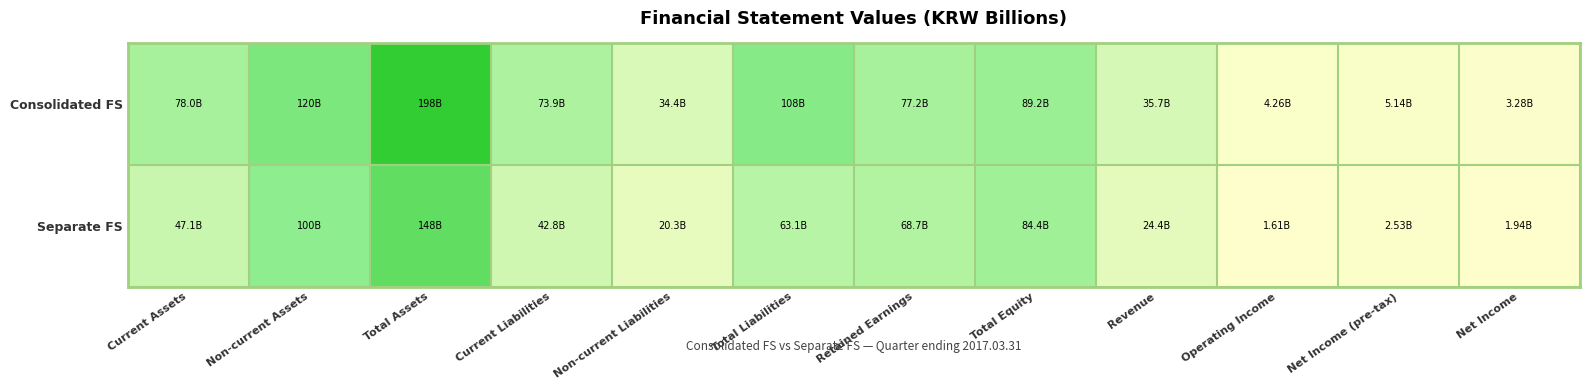

Which series has the largest range (max minus min)?

Consolidated FS